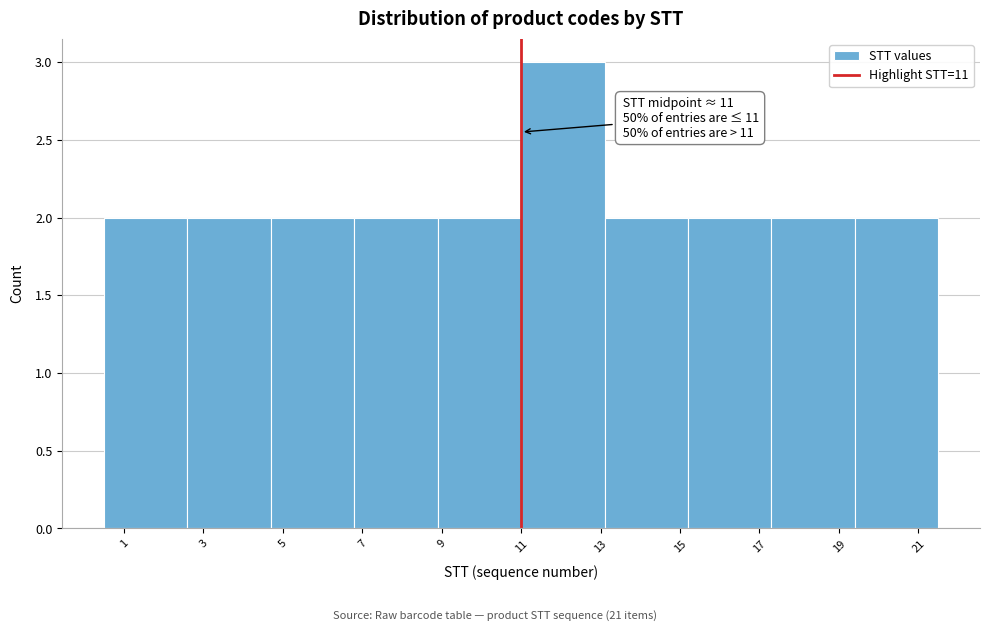

Which range on the x-axis has the tallest bar?

11.0 to 13.1